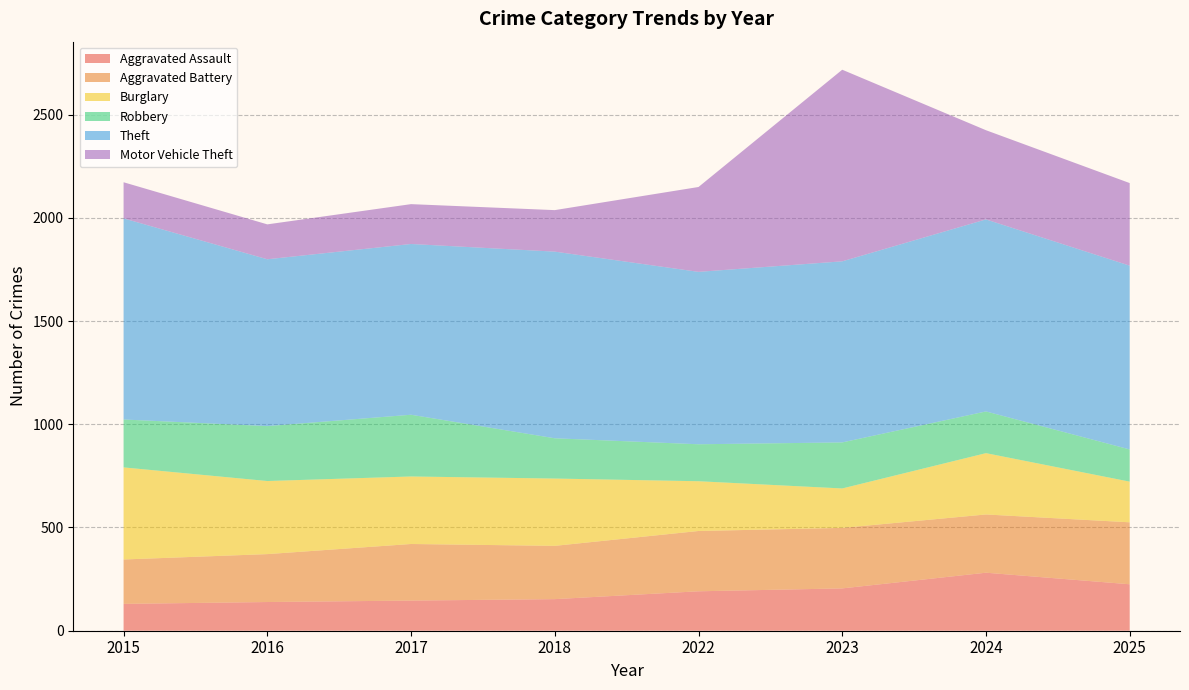

Reading left to right, transcribe all the data shown in this chart.

Aggravated Assault: 130	139	146	153	191	205	281	225
Aggravated Battery: 215	232	274	258	292	293	282	300
Burglary: 446	354	327	326	241	191	297	197
Robbery: 232	266	299	195	179	223	202	156
Theft: 974	808	827	904	835	877	930	890
Motor Vehicle Theft: 175	169	193	201	411	928	432	400